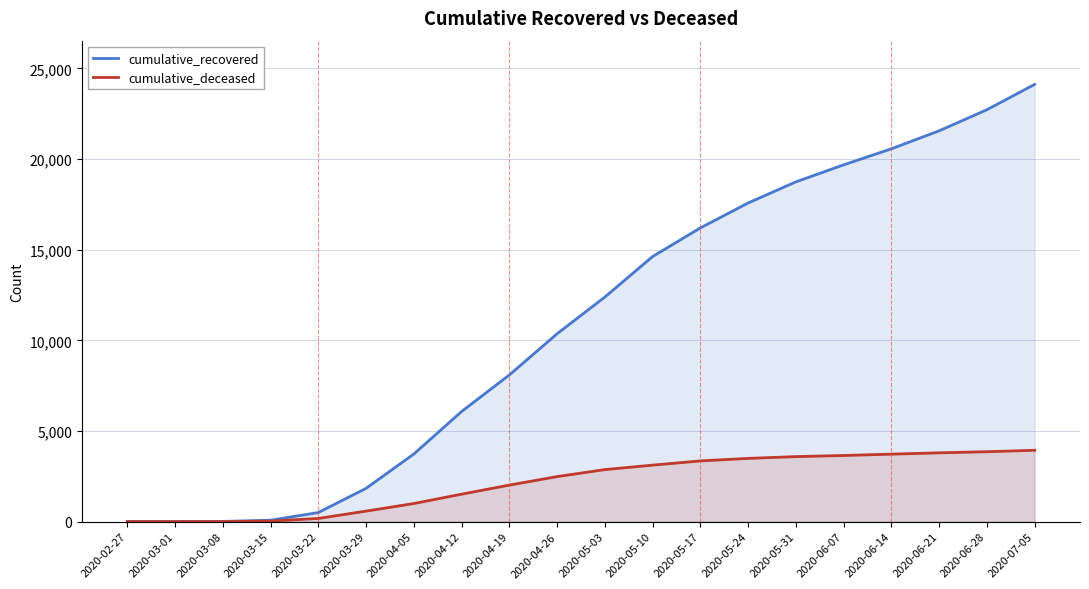

At how many categories does at least one series exceed 20637?

3